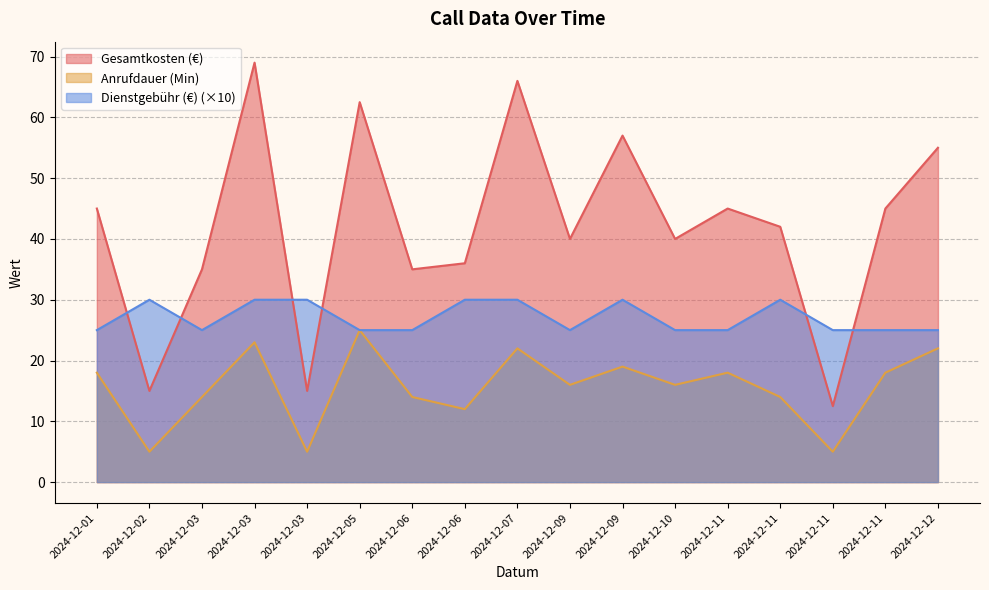

How many times do Dienstgebühr (€) and Gesamtkosten (€) cross each other?

6